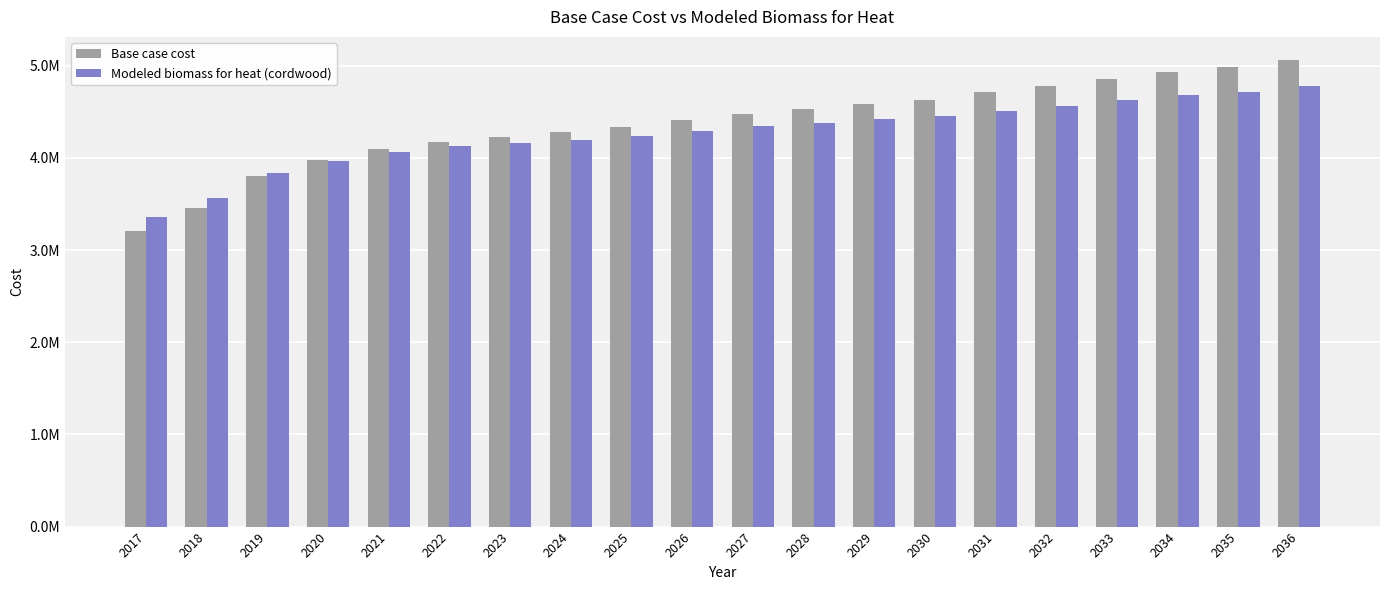

Does the chart contain any negative values?

No